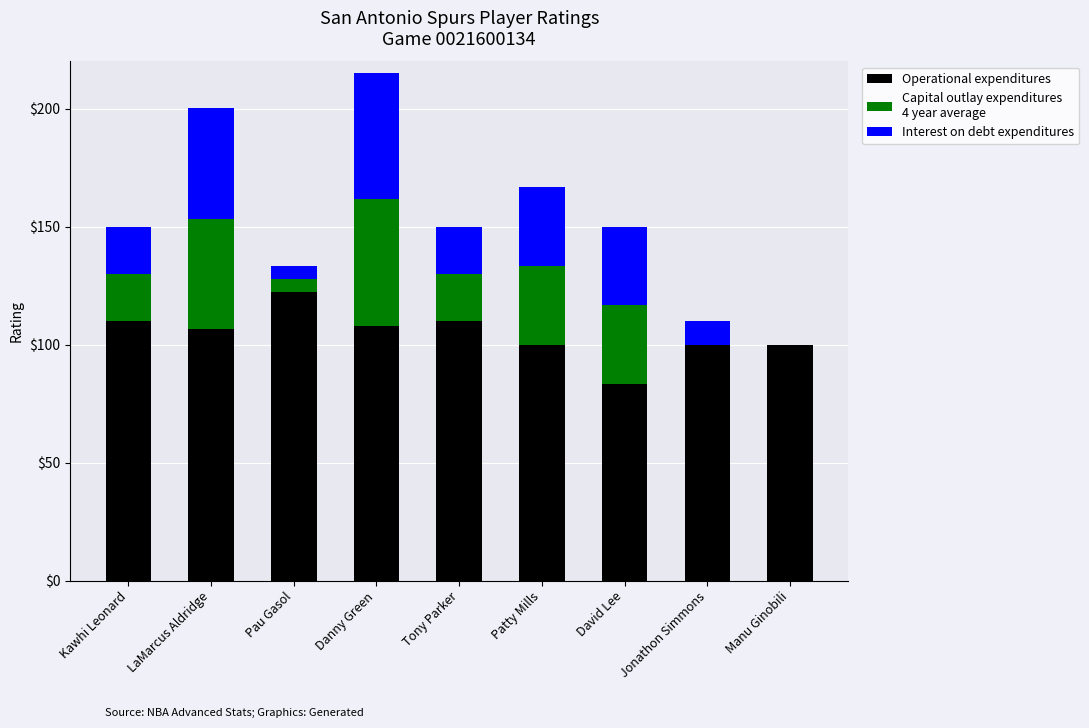

At which category is the sum across all series the highest?

Danny Green